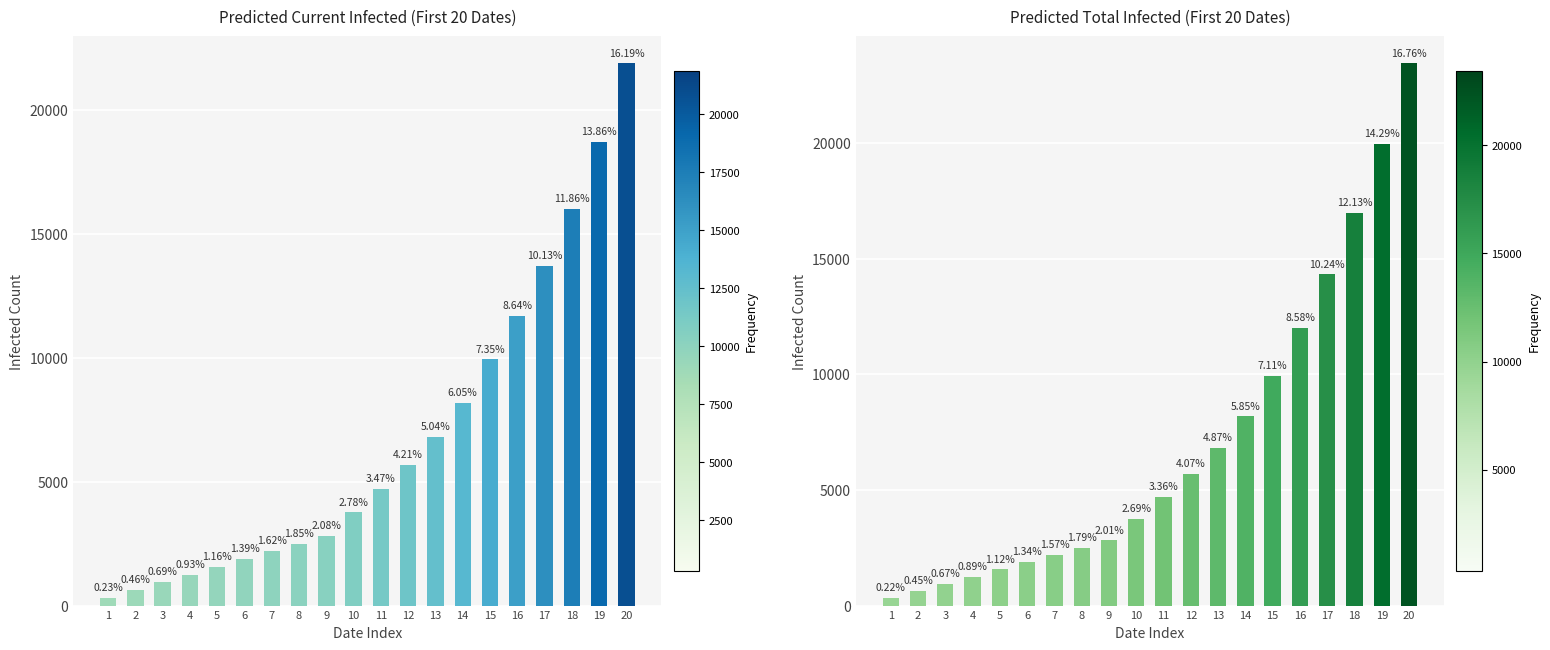

What is the difference between the second highest and second lowest values in the predicted_total_infected_mean series?

19354